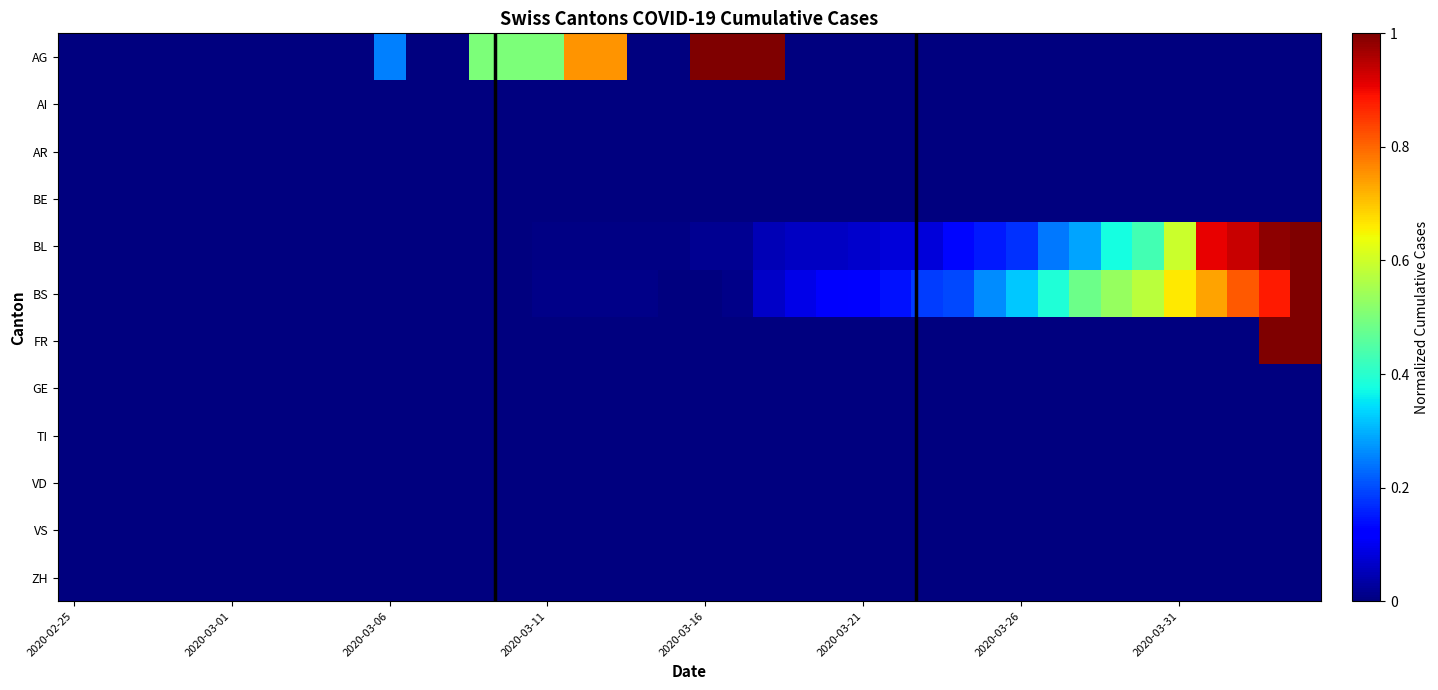

Which series has the widest spread of values?

AG